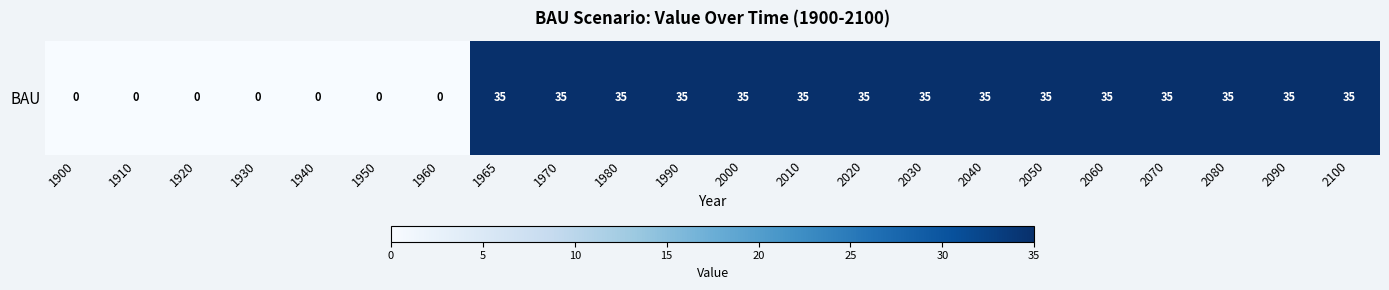

Rank the categories by value from highest to lowest.

1965, 1970, 1980, 1990, 2000, 2010, 2020, 2030, 2040, 2050, 2060, 2070, 2080, 2090, 2100, 1900, 1910, 1920, 1930, 1940, 1950, 1960